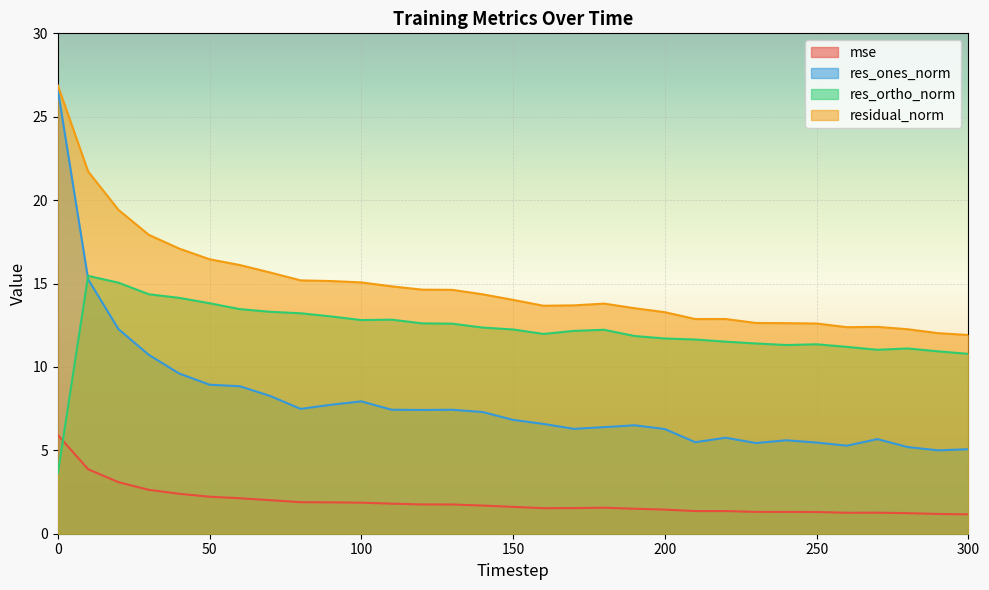

What are all the series names shown in the legend?

mse, res_ones_norm, res_ortho_norm, residual_norm